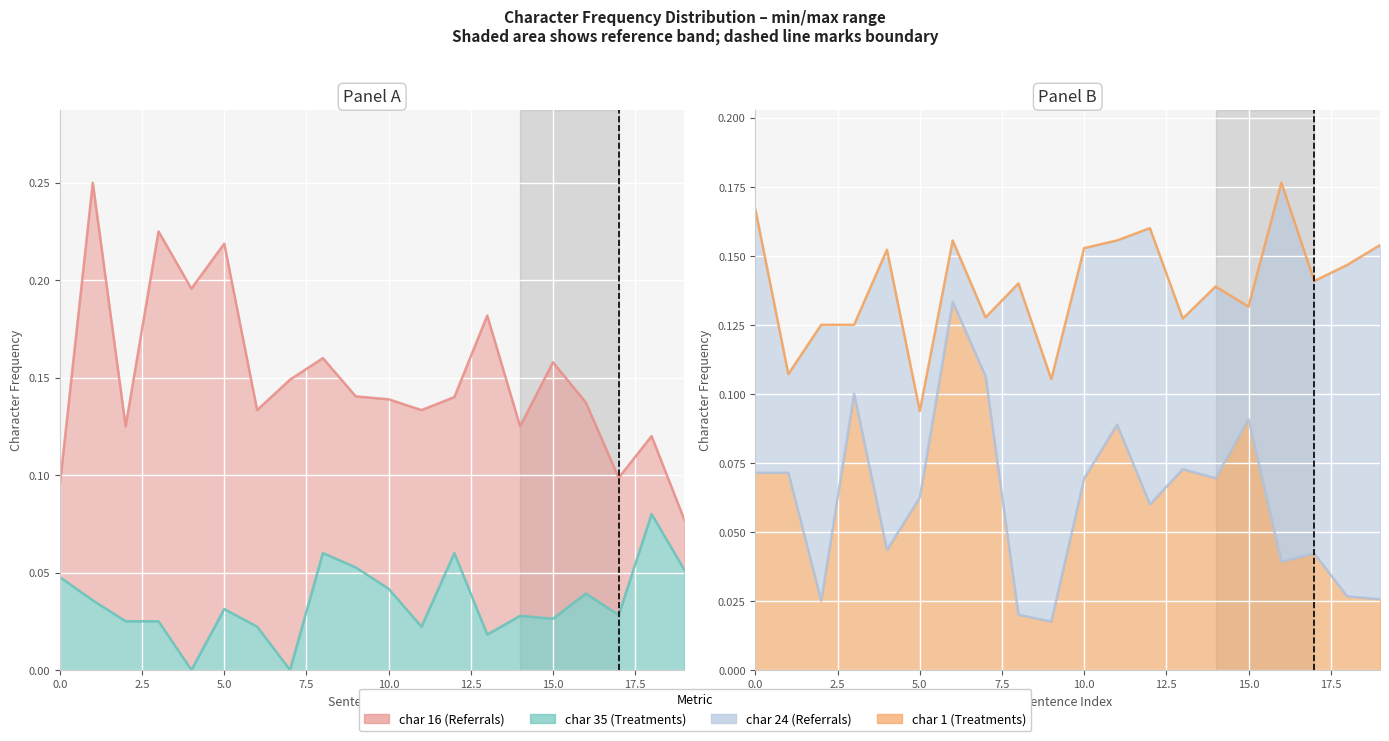

In char 35, how many points are higher than both neighbors (excluding endpoints)?

6